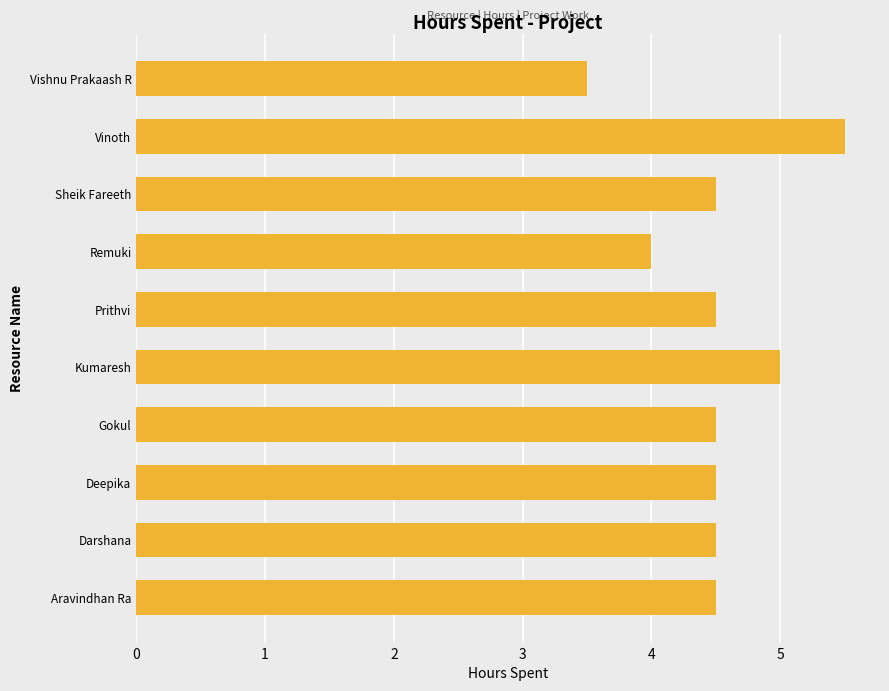

What is the greatest value displayed?

5.5